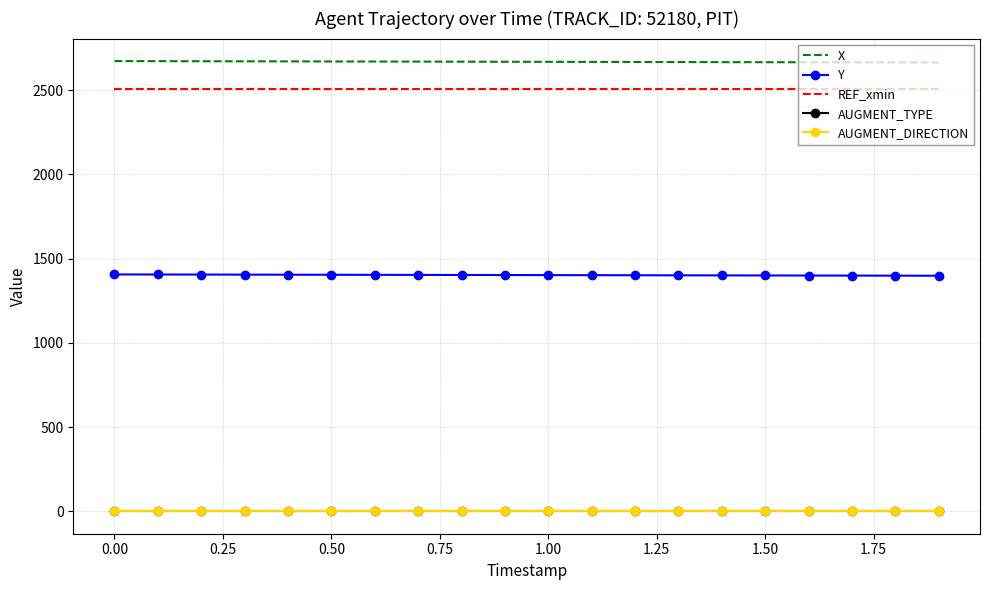

What are all the series names shown in the legend?

X, Y, REF_xmin, AUGMENT_TYPE, AUGMENT_DIRECTION